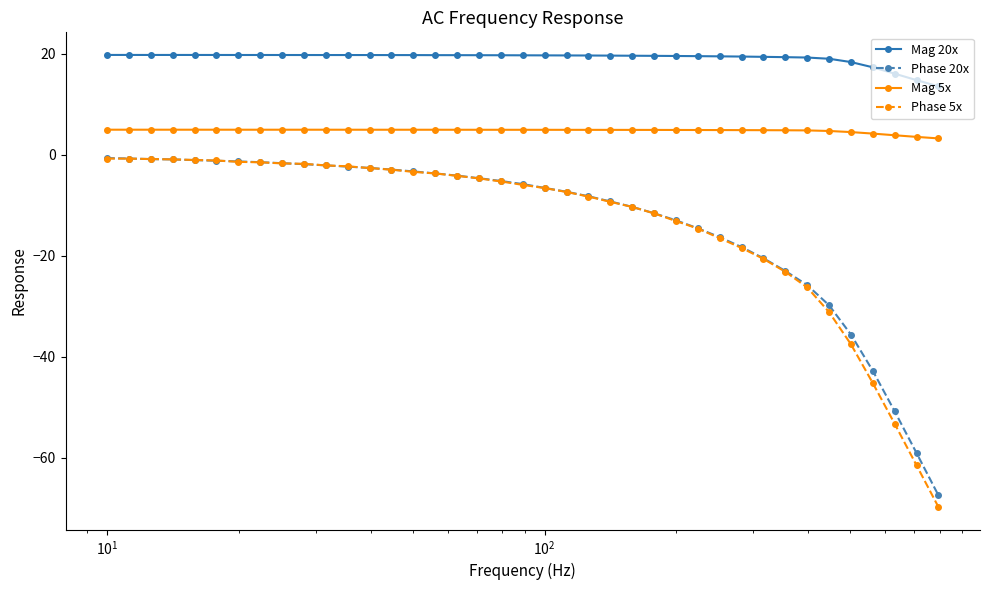

Which series has the largest total across all categories?

Mag 20x